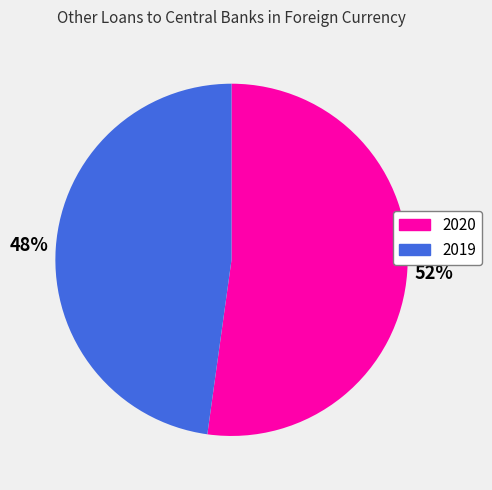

How many segments does this pie chart have?

2